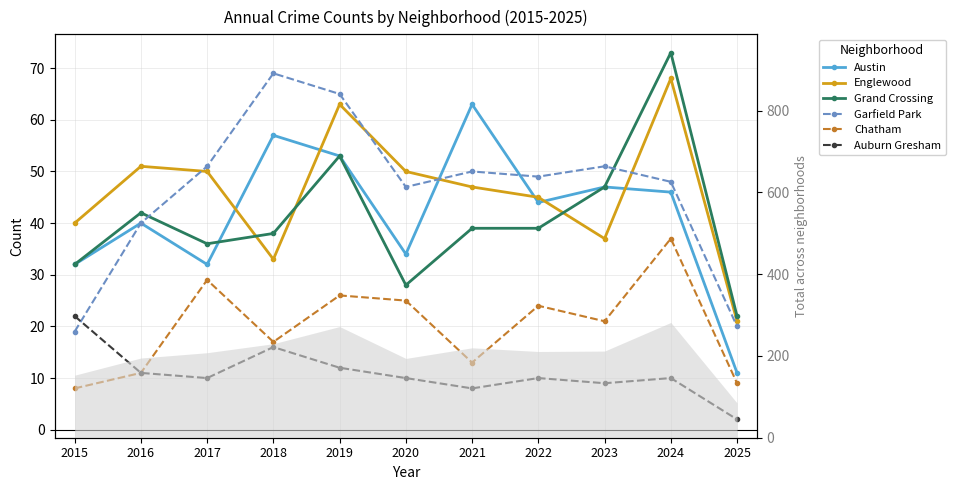

What are all the series names shown in the legend?

Austin, Englewood, Grand Crossing, Garfield Park, Chatham, Auburn Gresham